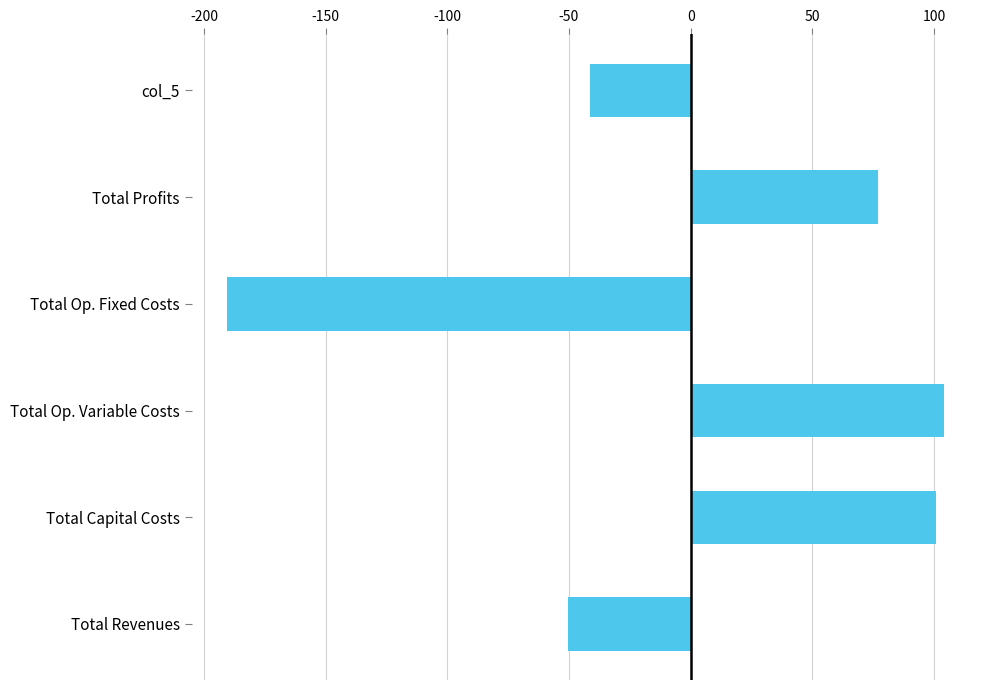

How many data points are less than 76?

3